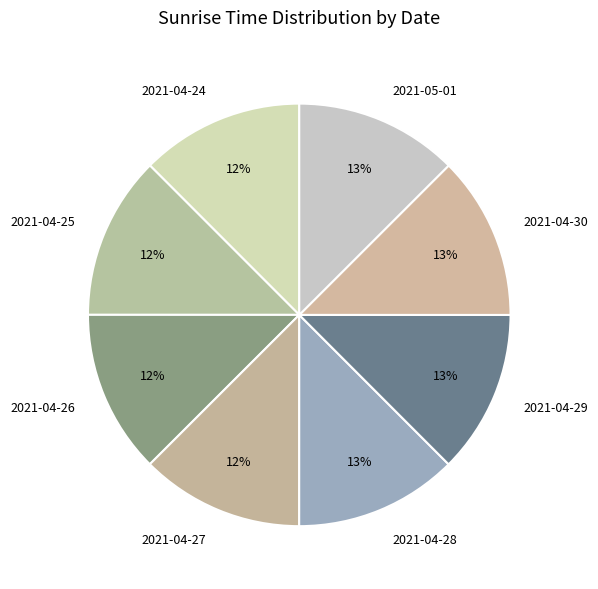

Combined, do 2021-04-26 and 2021-05-01 account for over 50%?

No